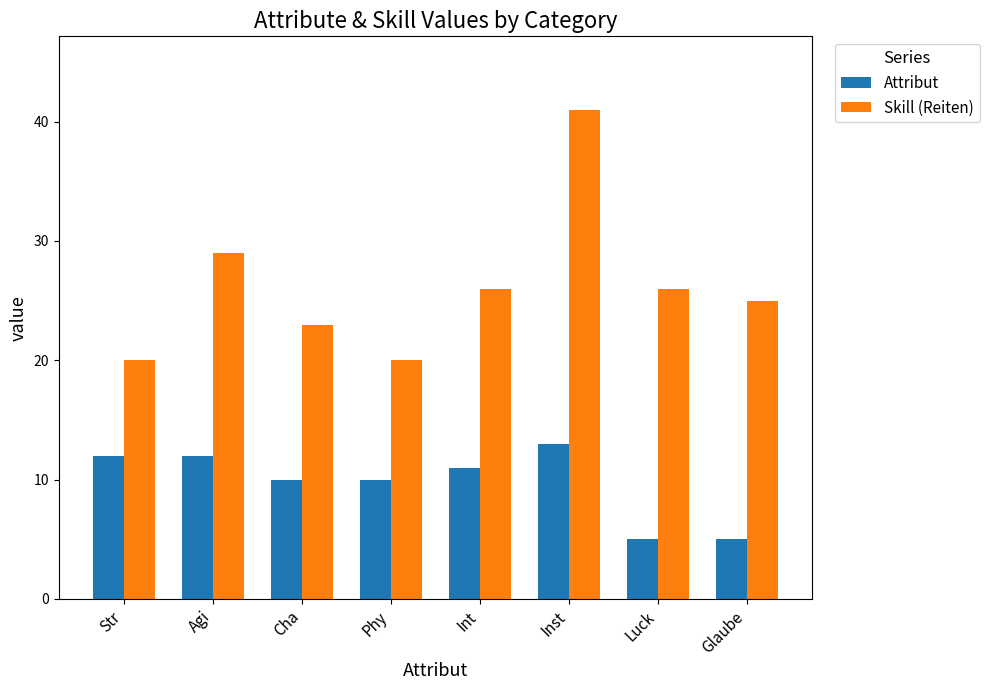

What is the value of the Attribut bar at the 5th from the left?

11